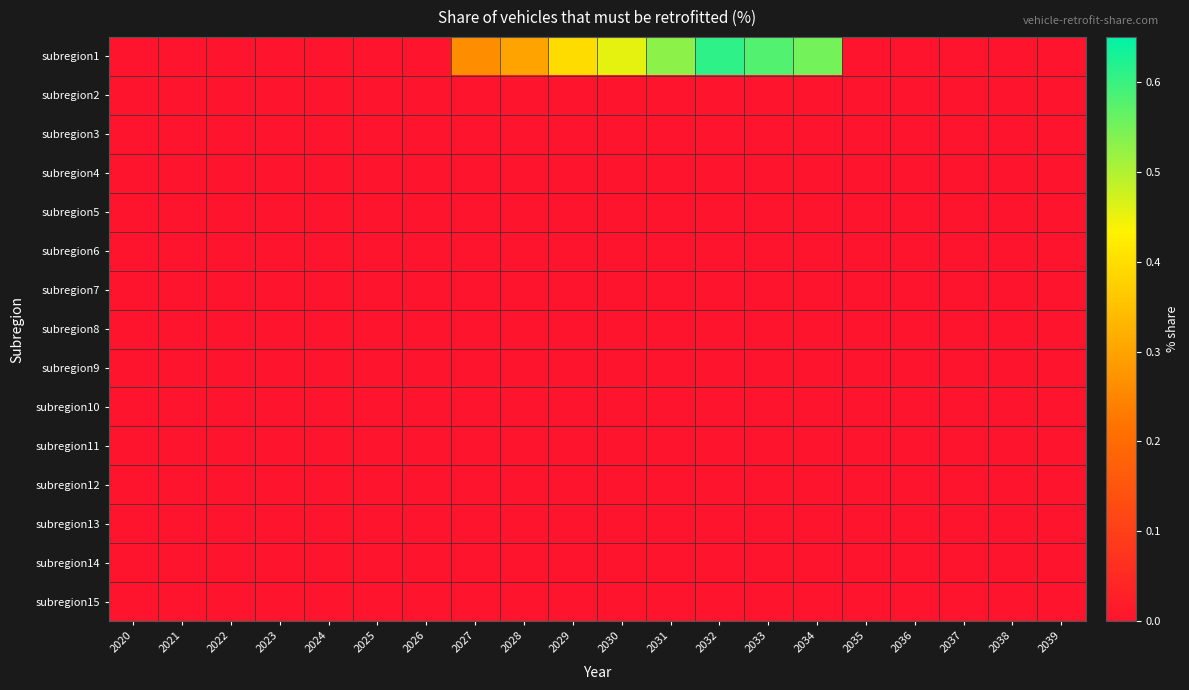

Rank the series at 2039 from highest to lowest value.

subregion1, subregion2, subregion3, subregion4, subregion5, subregion6, subregion7, subregion8, subregion9, subregion10, subregion11, subregion12, subregion13, subregion14, subregion15